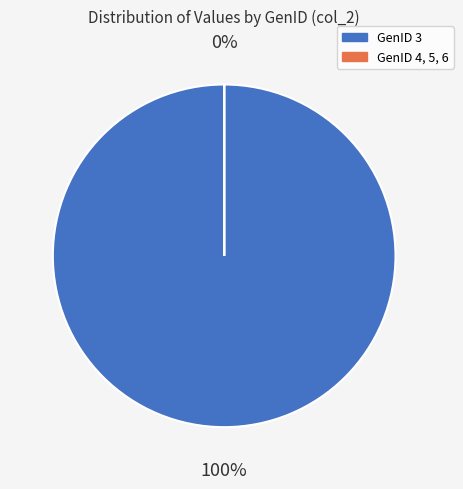

Does any single category account for the majority?

Yes